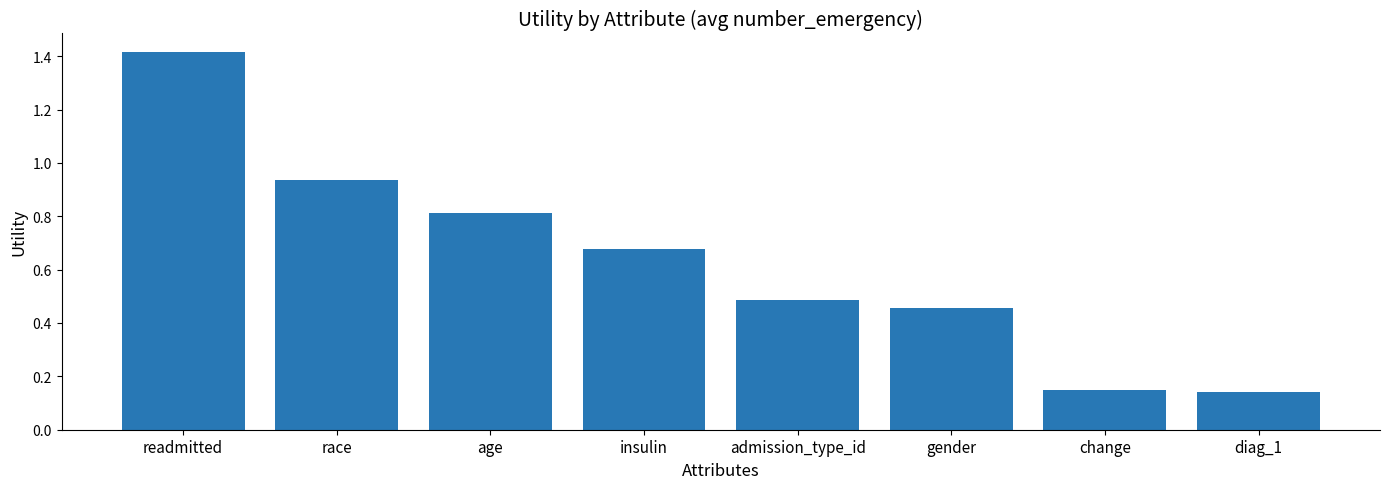

What is the label of the 6th bar from the right?

age